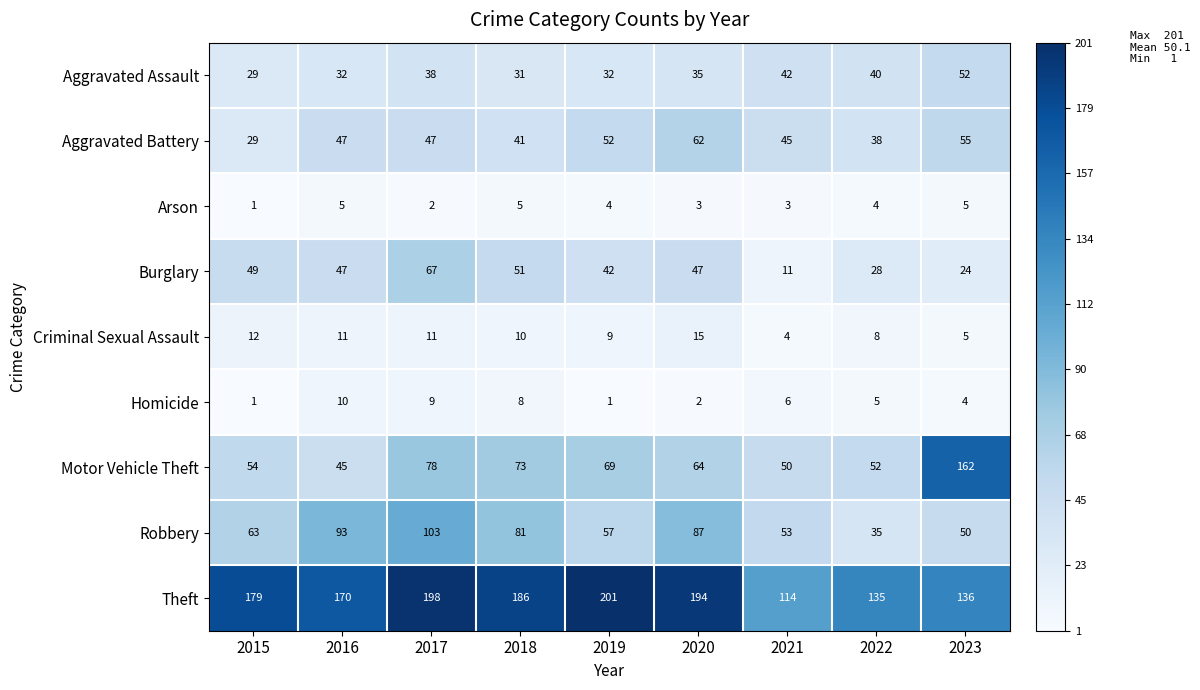

What is the minimum value shown in the chart?

1